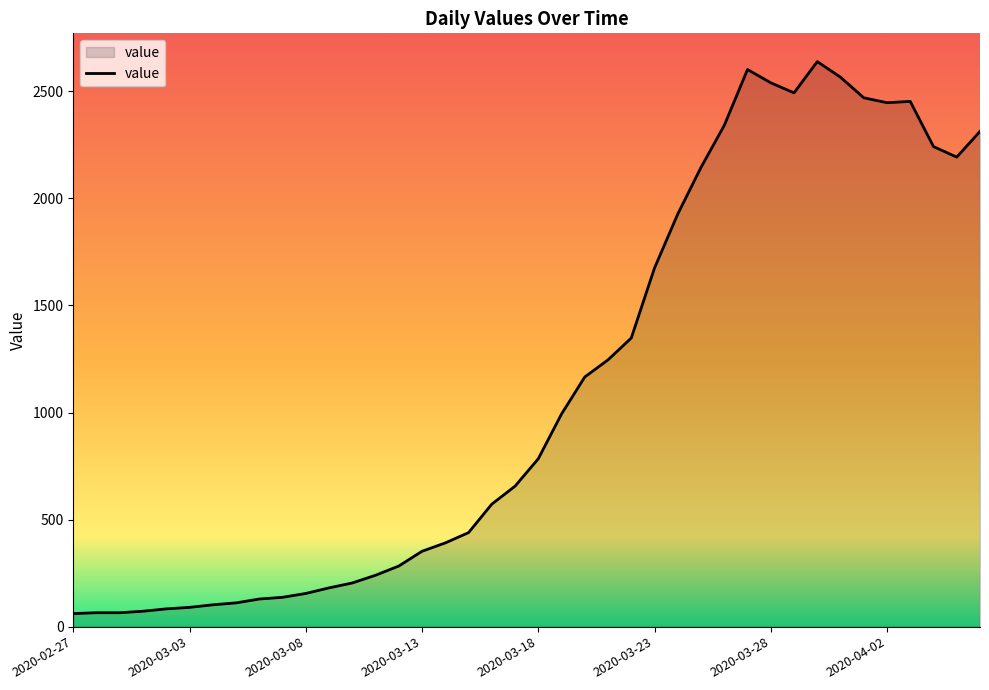

What is the difference between the maximum and minimum values?

2578